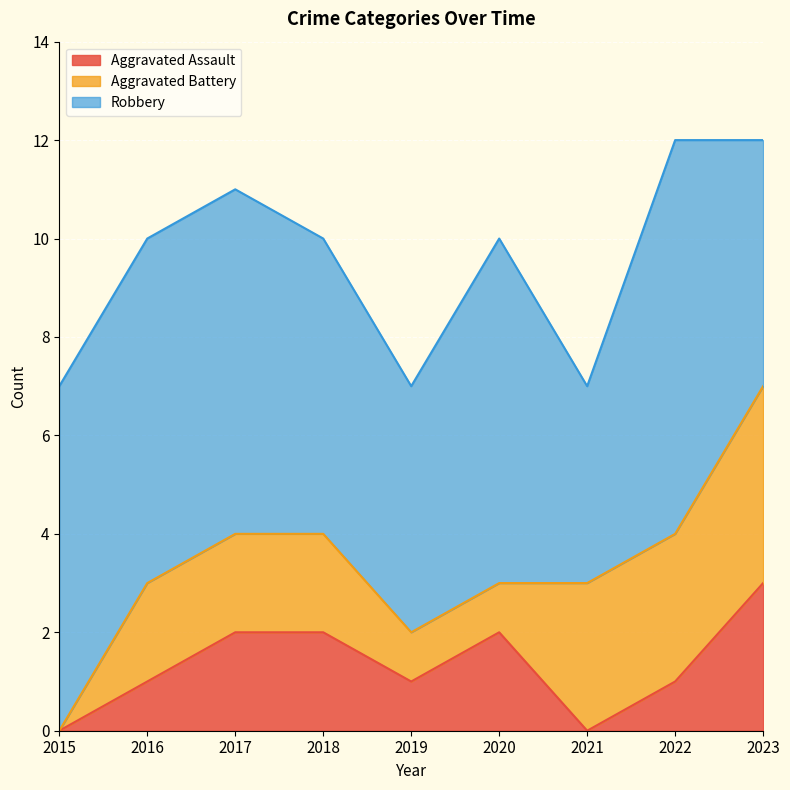

Which category has the highest value across all series?

2022